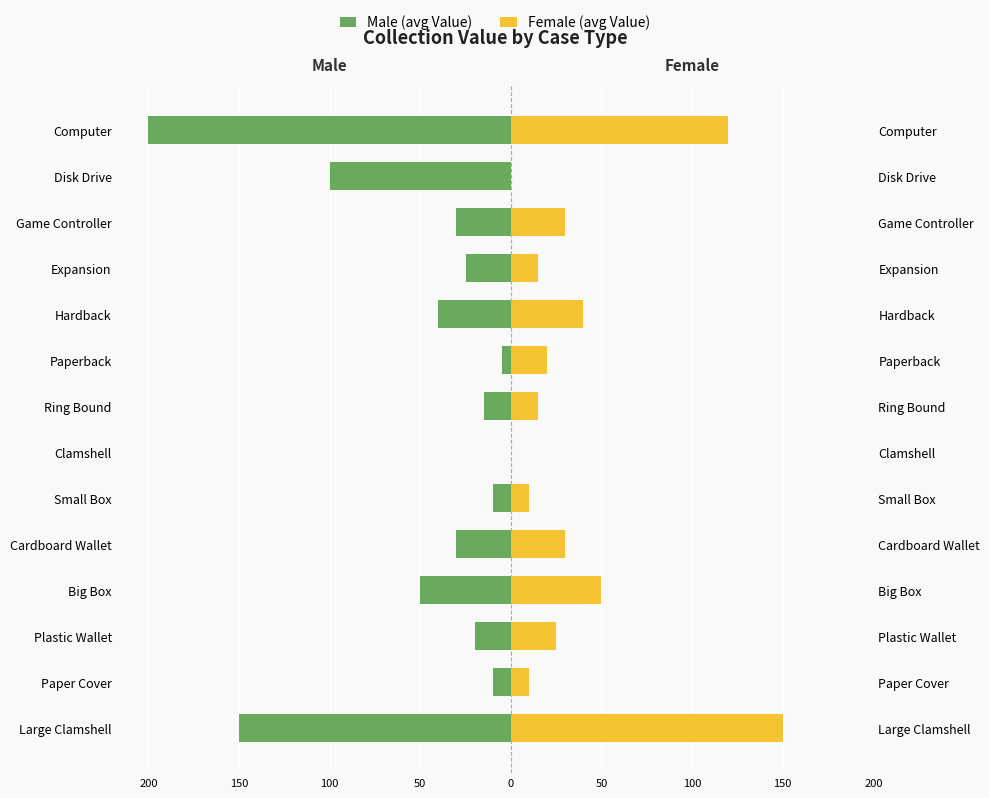

Between Big Box and Clamshell, which is larger?

Clamshell